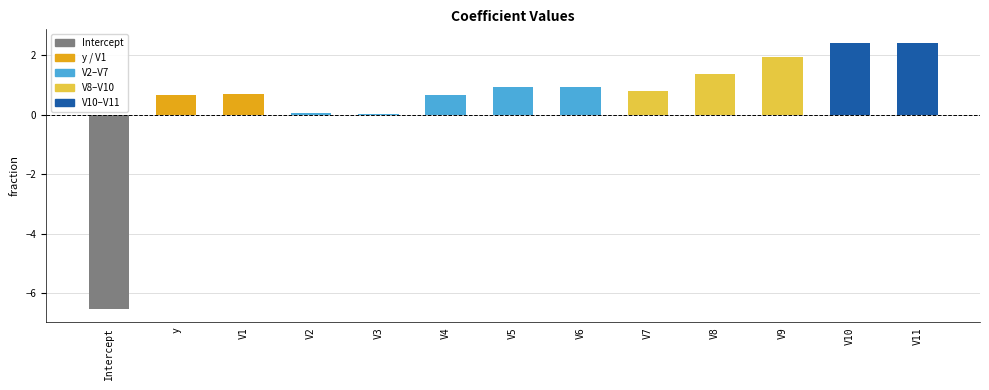

Rank the categories by value from lowest to highest.

Intercept, V3, V2, y, V4, V1, V7, V5, V6, V8, V9, V11, V10